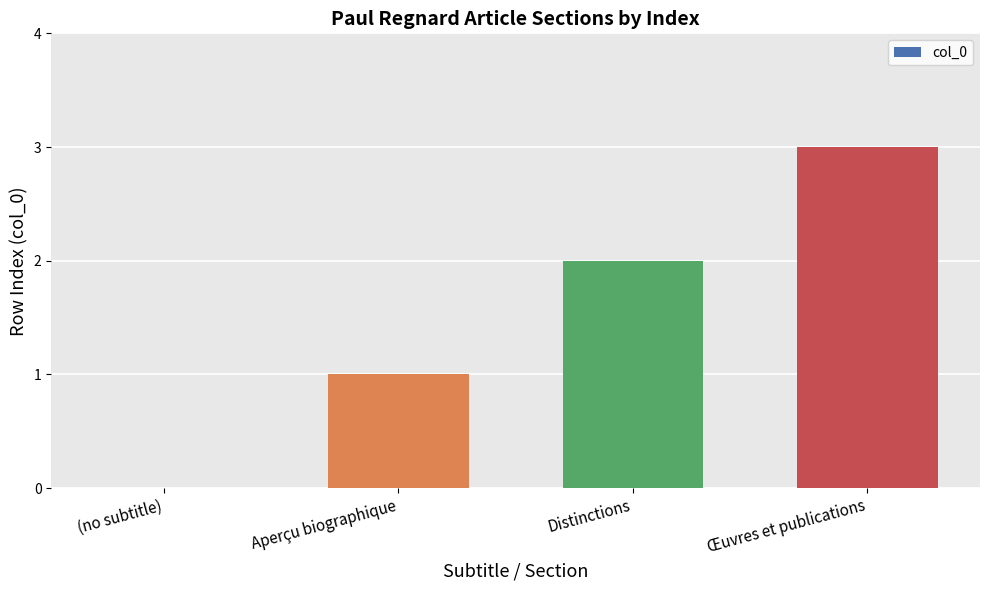

Reading left to right, transcribe all the data shown in this chart.

0	1	2	3